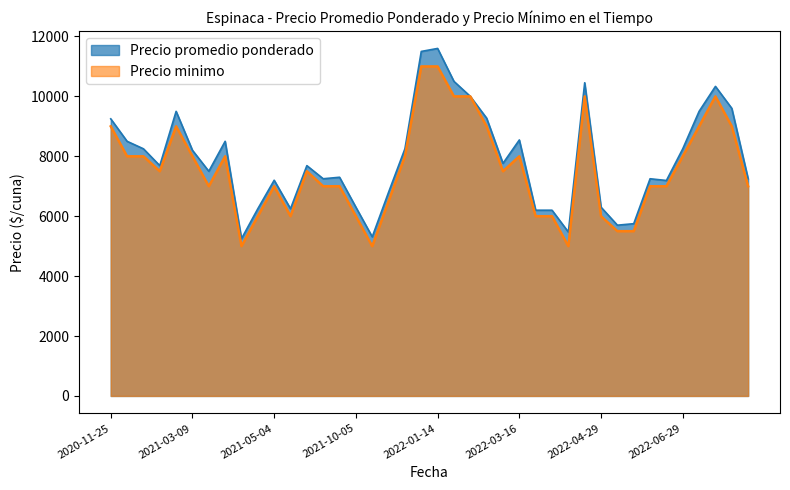

Is it true that Precio promedio ponderado equals 11982 at 2022-06-07?

False